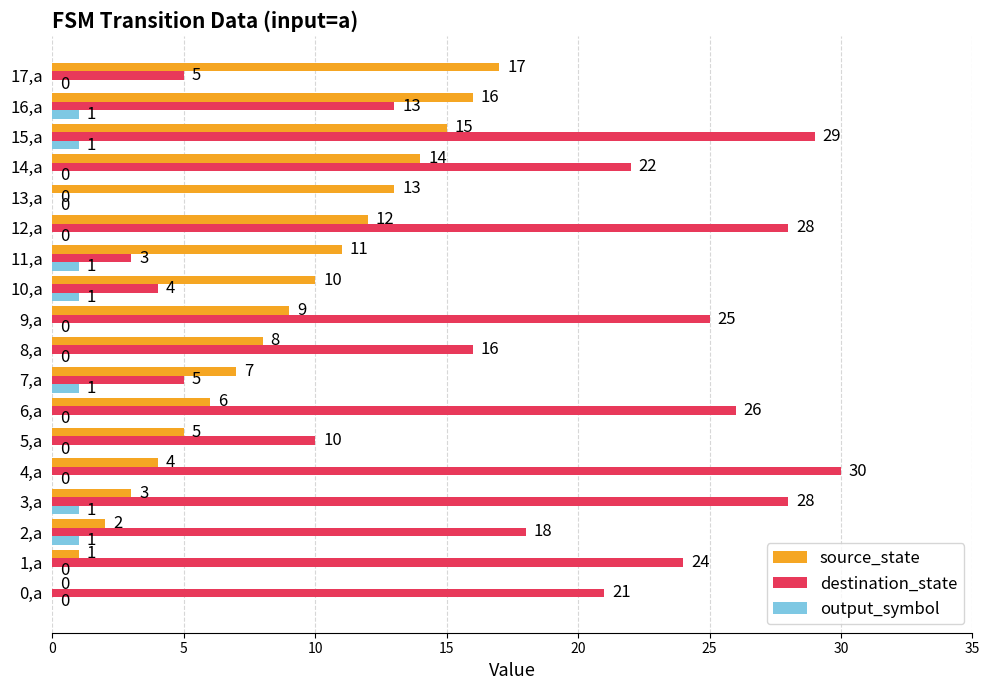

Is it true that output_symbol equals 0 at 9,a?

True